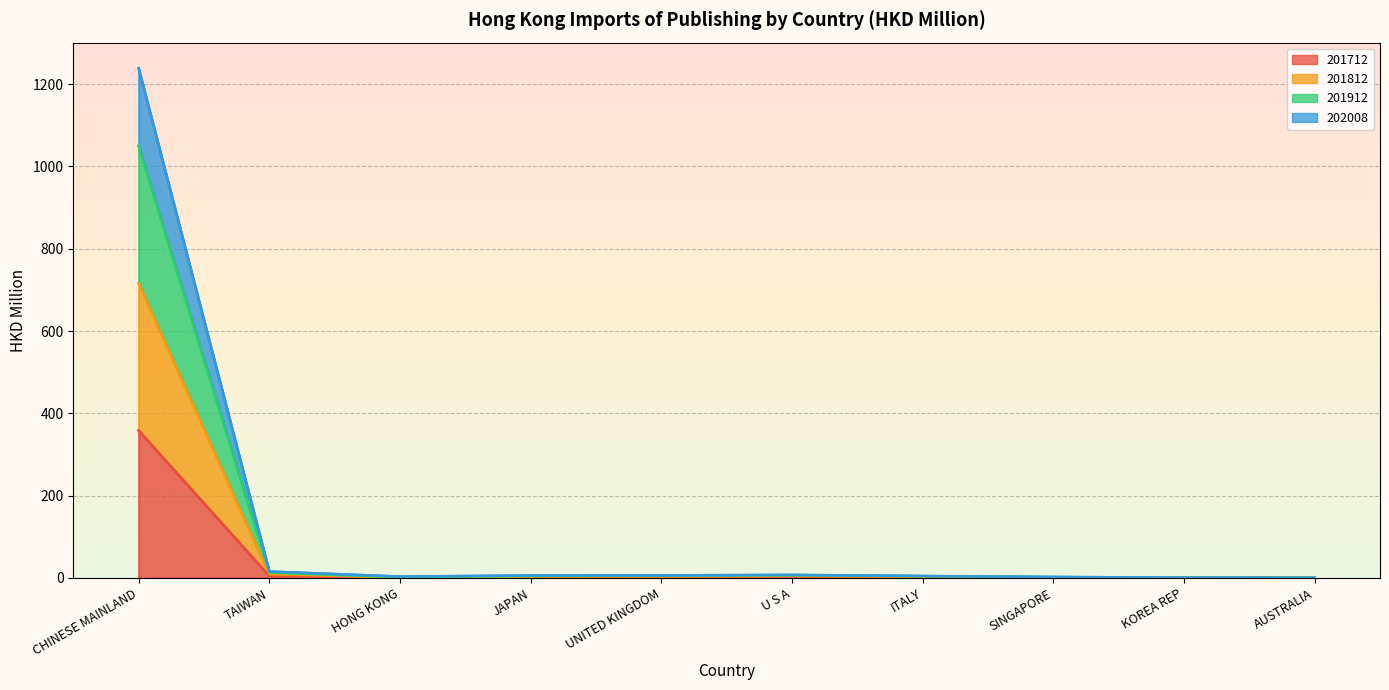

List the labels in order of 201712 value, smallest first.

AUSTRALIA, KOREA REP, HONG KONG, SINGAPORE, ITALY, JAPAN, UNITED KINGDOM, U S A, TAIWAN, CHINESE MAINLAND